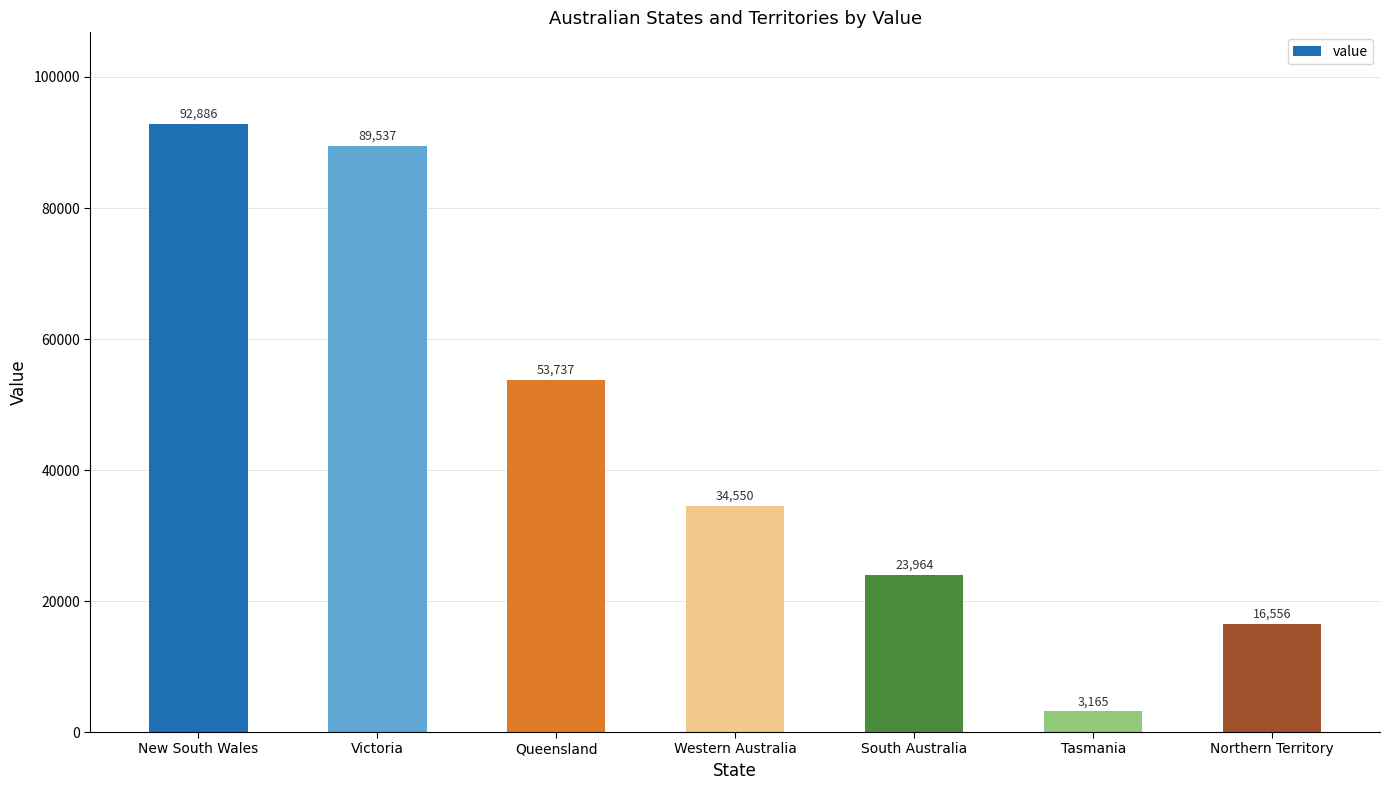

The value at Western Australia is 54754. True or false?

False